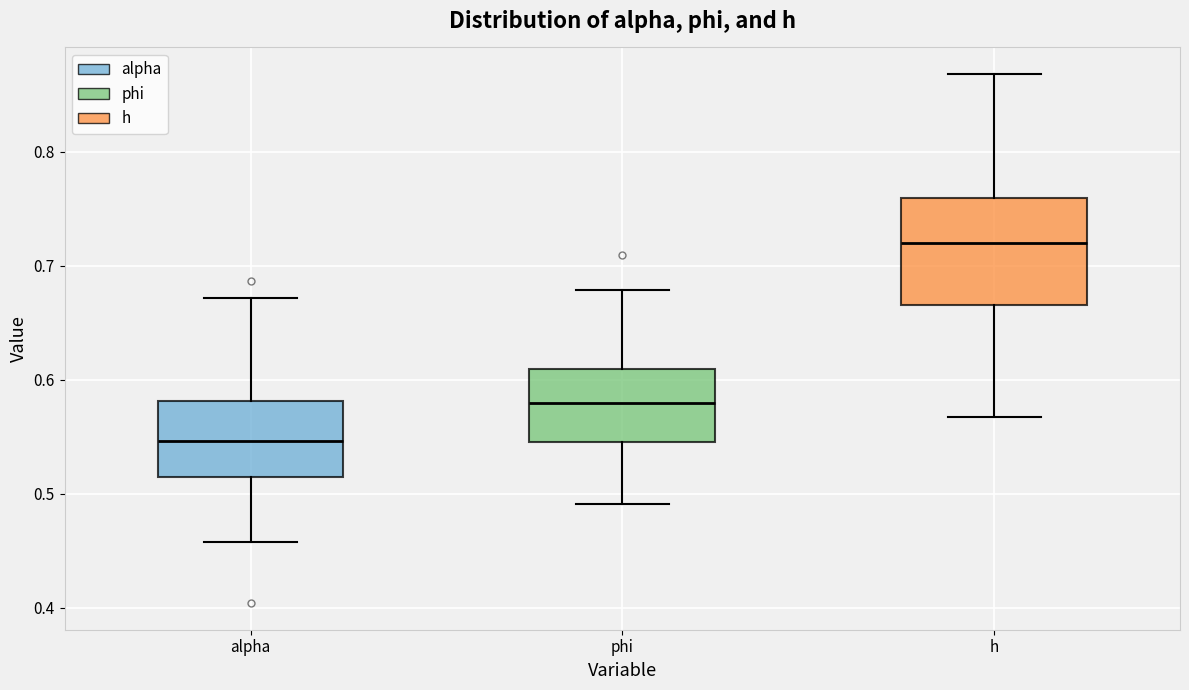

Reading left to right, read every box against the y-axis: the position of its median line, the range the box covers, and the ends of its whiskers. The values are not printed on the chart, so give them approximately, as read against the axis.

alpha: median 0.55, box 0.51 to 0.58, whiskers 0.46 to 0.67
phi: median 0.58, box 0.55 to 0.61, whiskers 0.49 to 0.68
h: median 0.72, box 0.67 to 0.76, whiskers 0.57 to 0.87